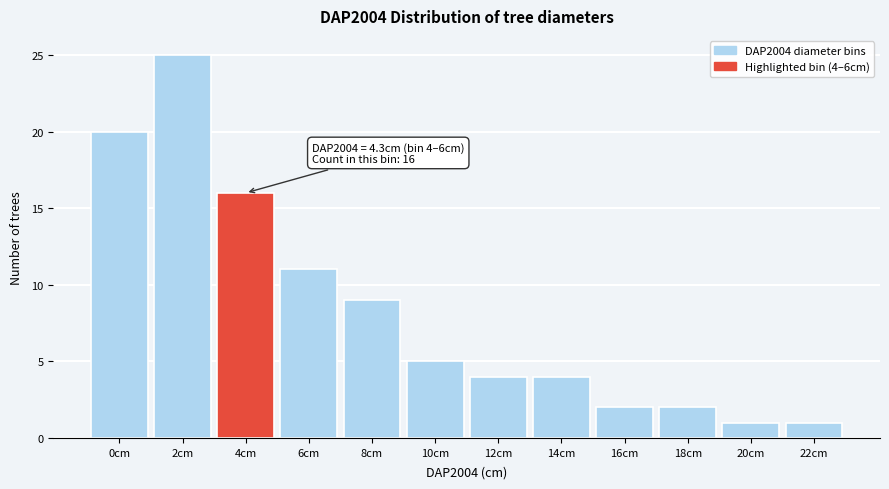

Reading right to left, list all the values displayed in this chart.

1	1	2	2	4	4	5	9	11	16	25	20